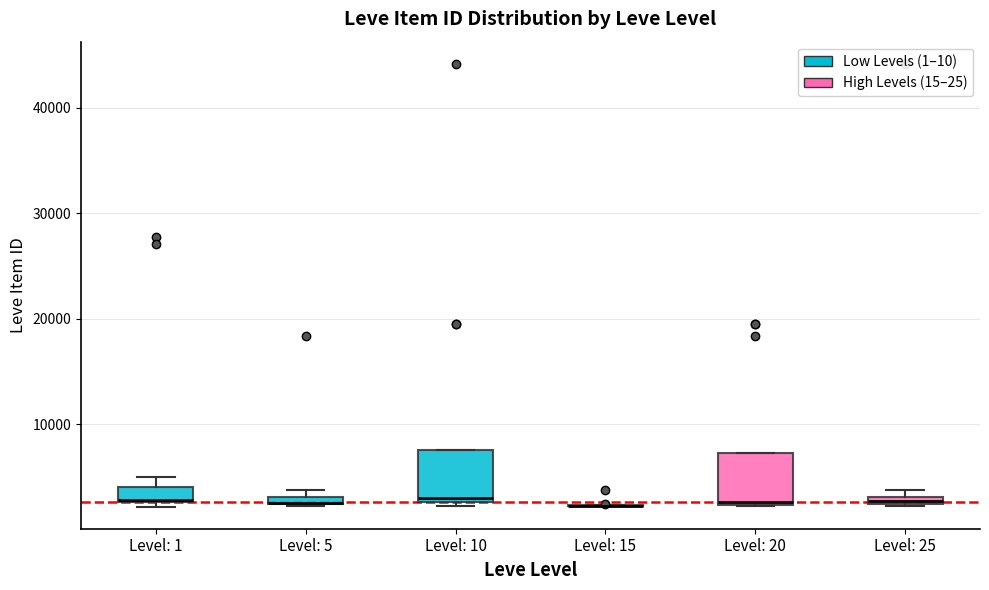

Where is the upper edge of the box for Level: 10 on the y-axis? The values are not printed on the chart, so give them approximately, as read against the axis.

8000